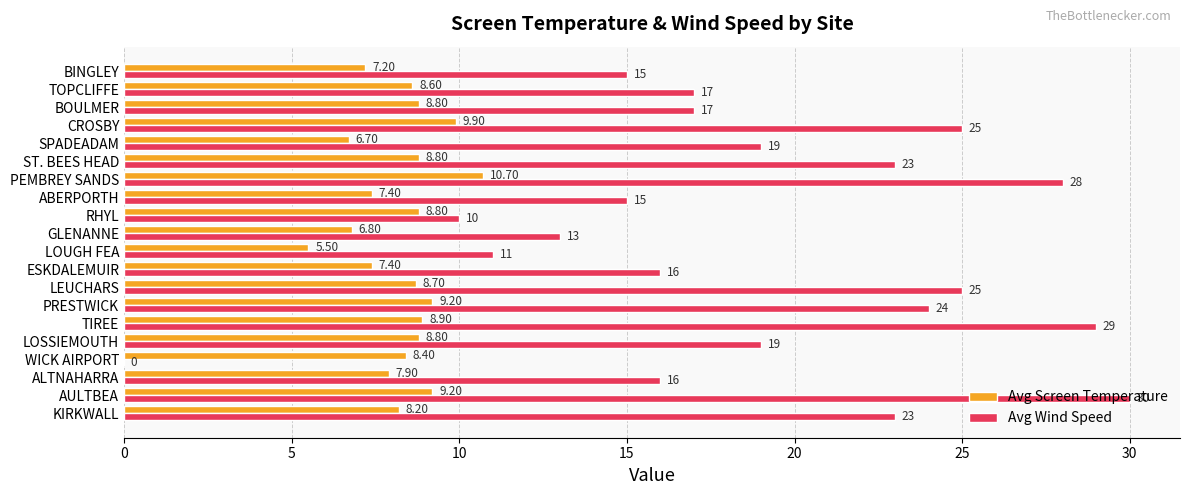

Which series has the largest total across all categories?

Avg Wind Speed